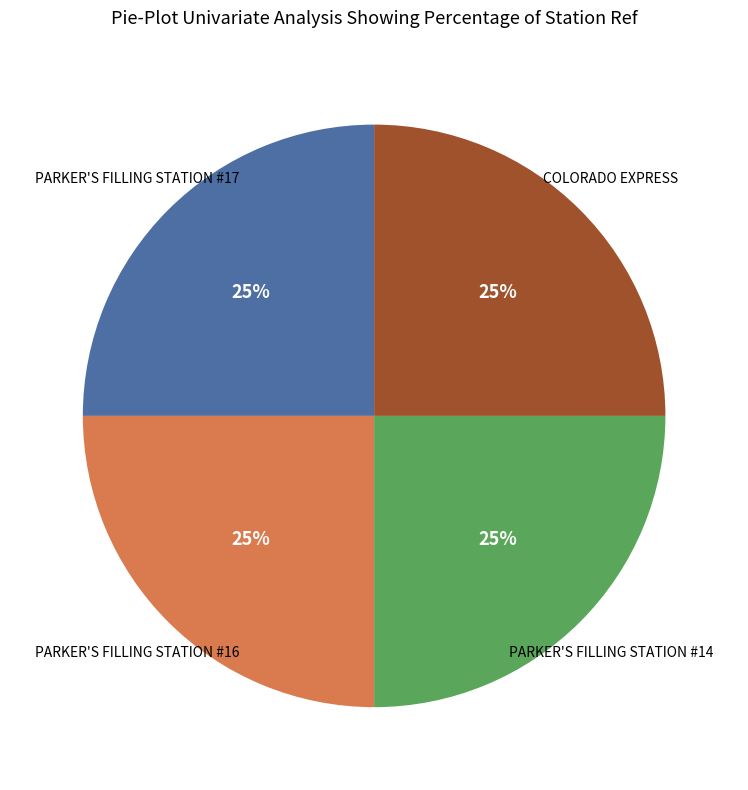

How many segments does this pie chart have?

4